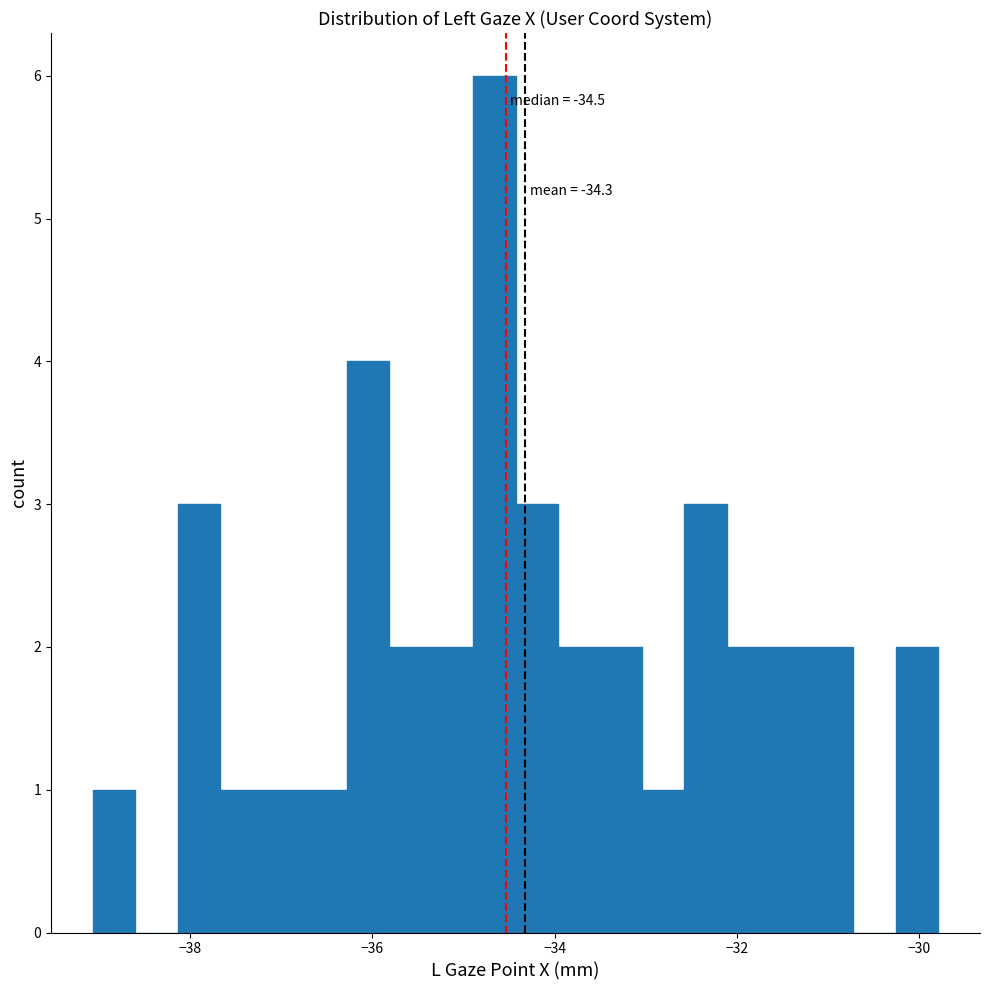

Around what value on the x-axis is the tallest bar? Give the approximate position of its centre, as read against the axis.

-34.6